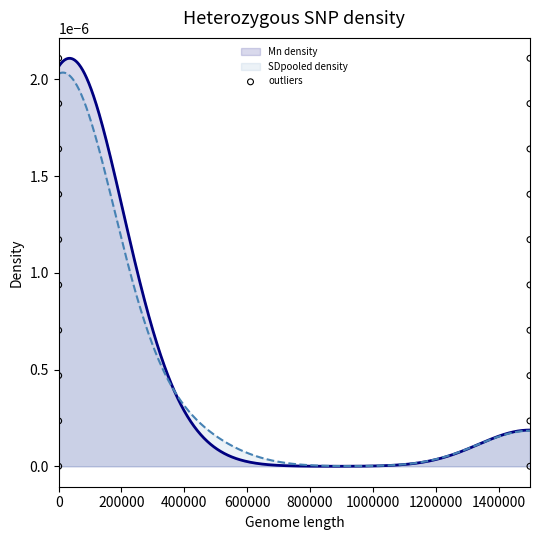

Which has a higher value, 400000 or 9?

9